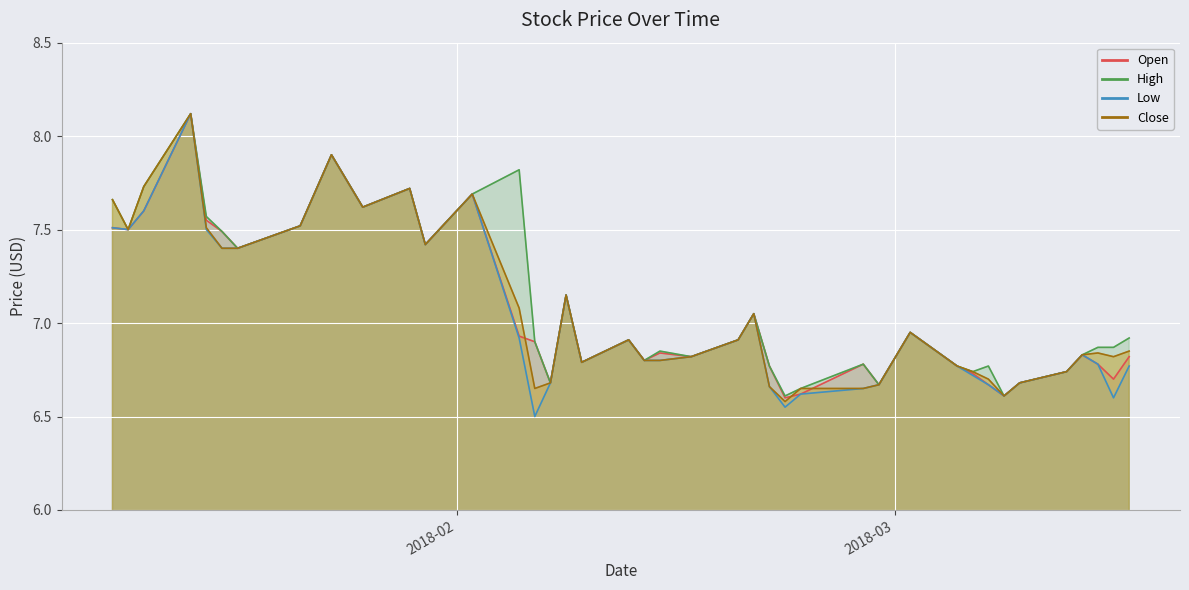

At which category does the chart reach its peak across all series?

2018-01-15